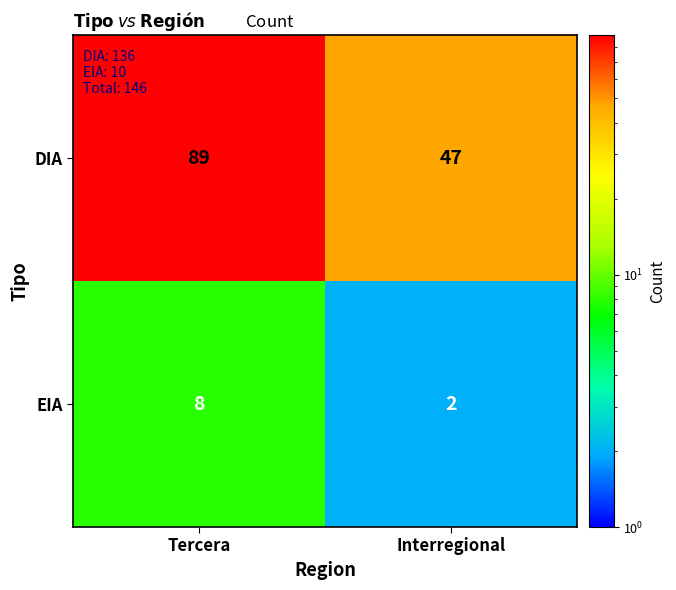

What is the total value across all series at Interregional?

49